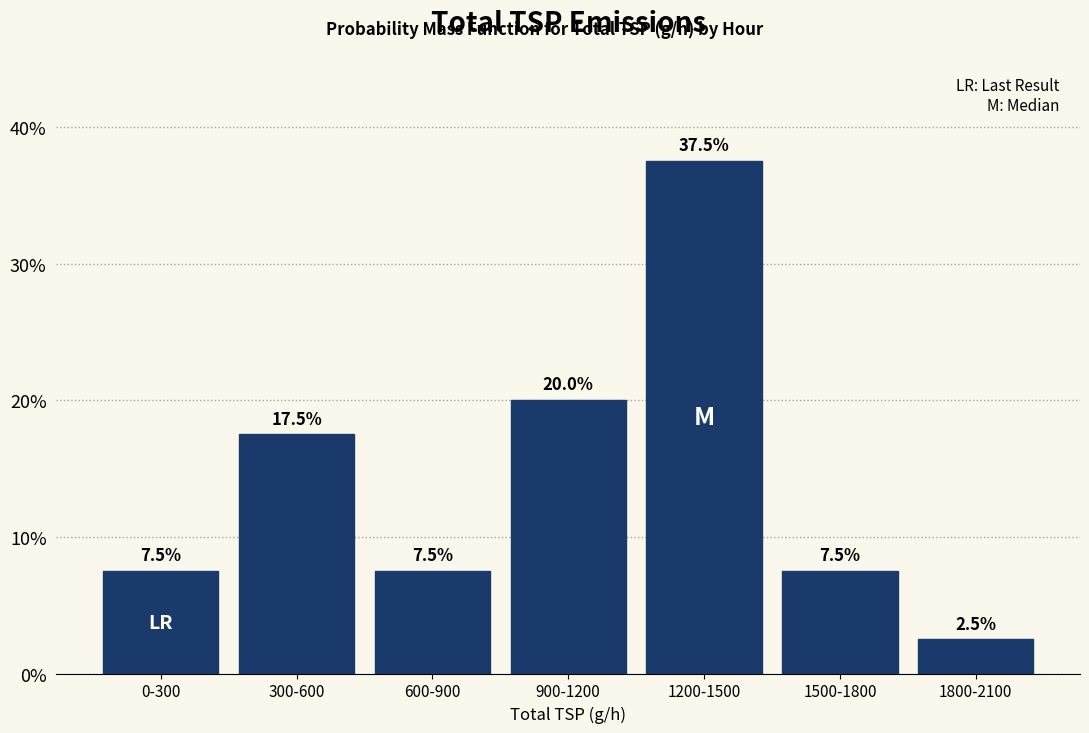

Reading left to right, transcribe all the data shown in this chart.

7.5	17.5	7.5	20.0	37.5	7.5	2.5